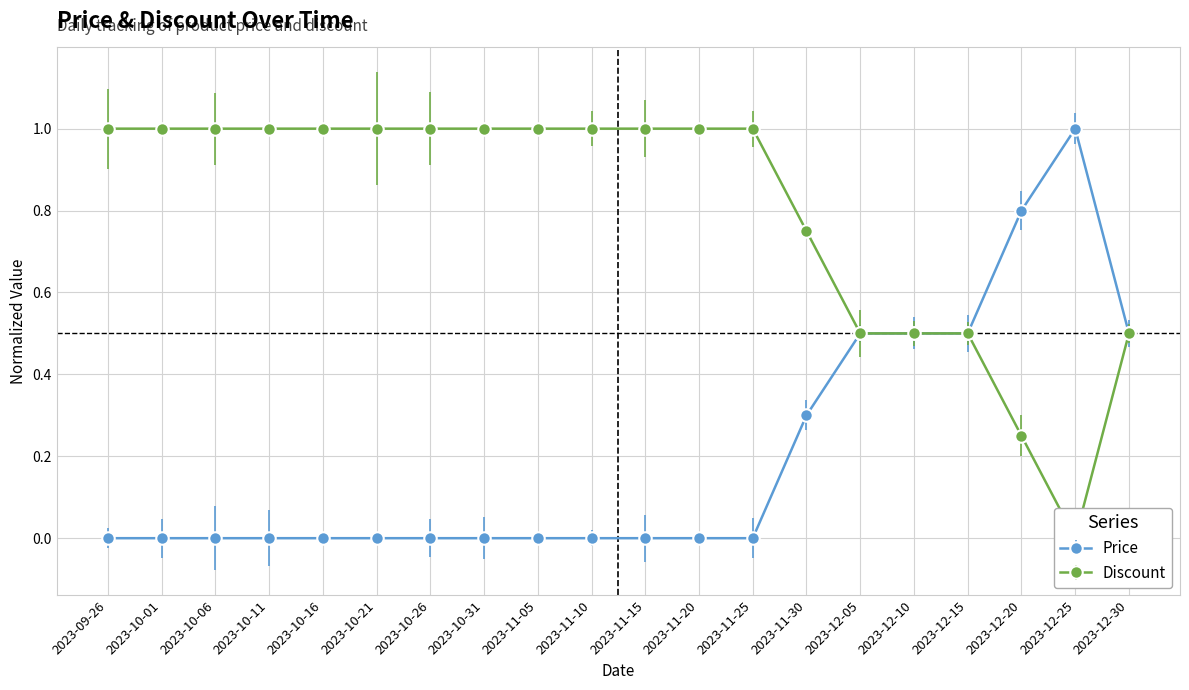

At which category does Discount reach its first local valley?

2023-12-25